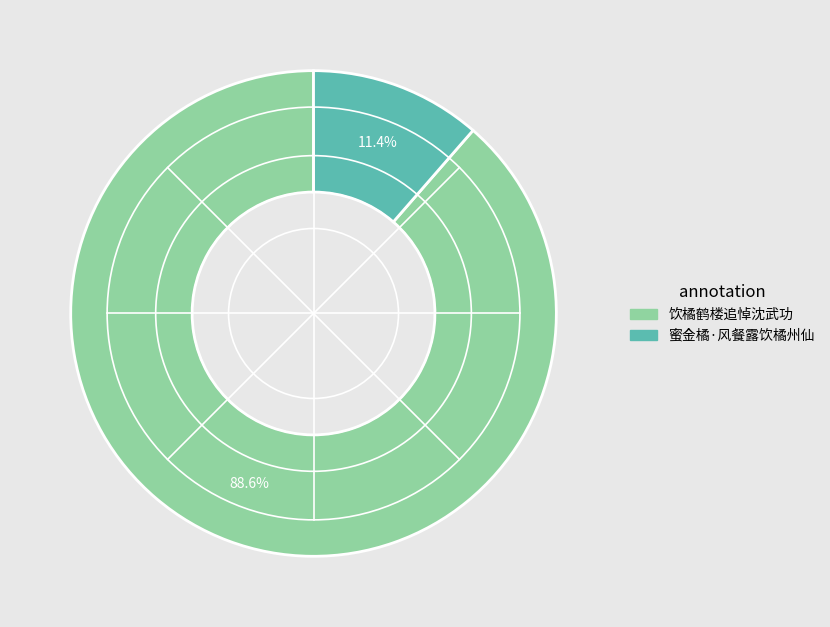

What is the majority slice?

饮橘鹤楼追悼沈武功